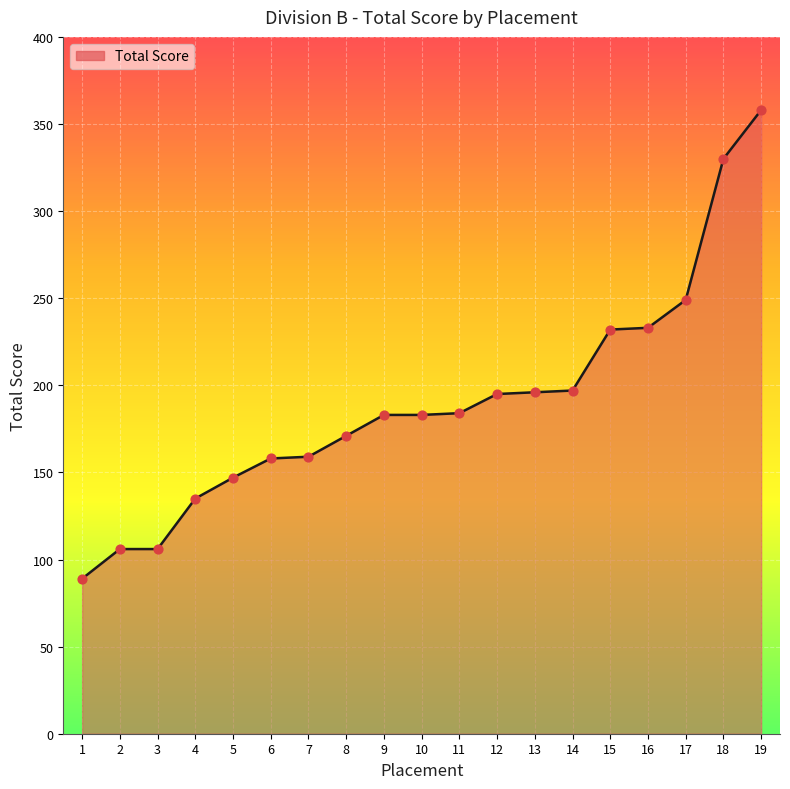

What is the change in value from 1 to 8?

+82